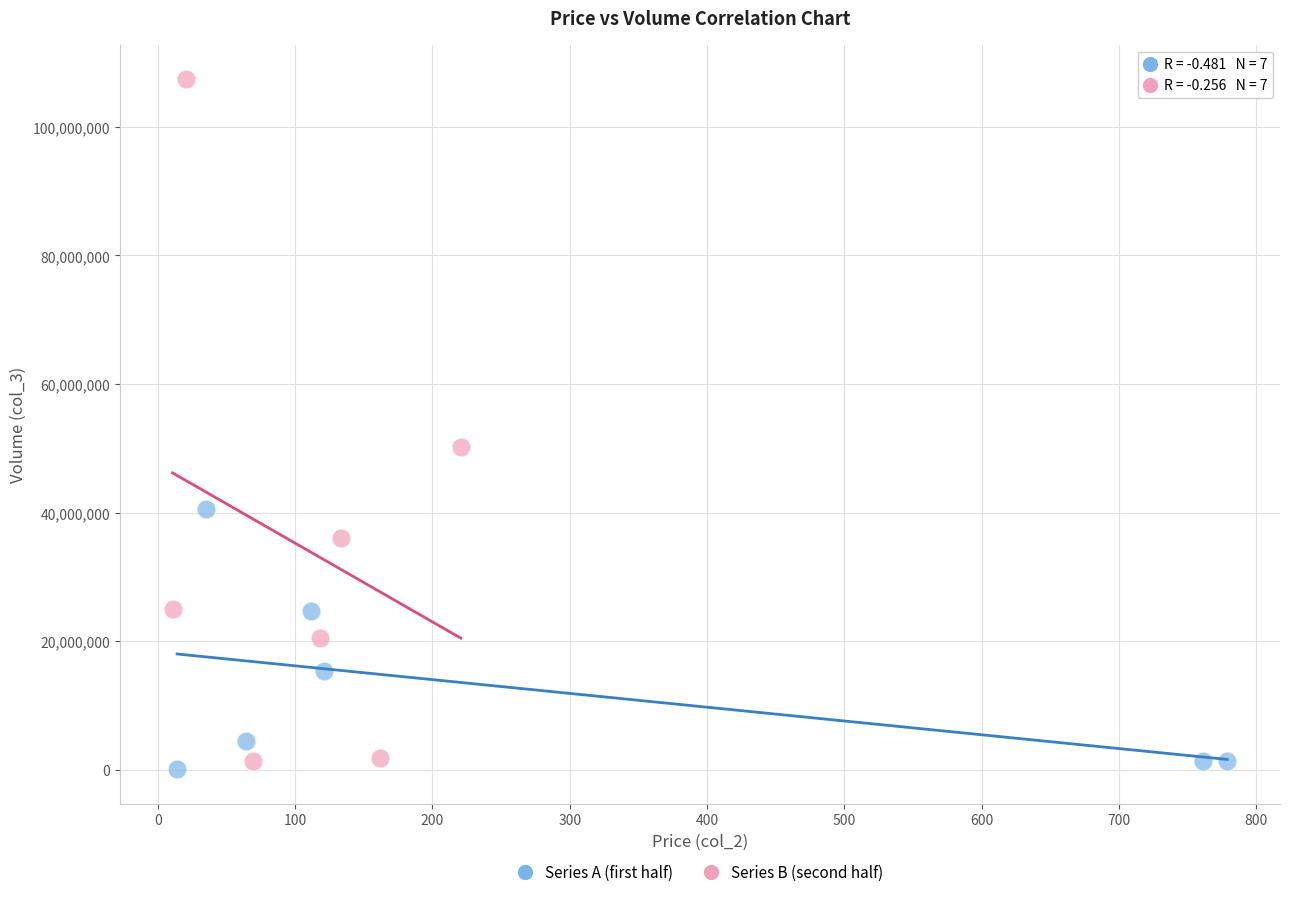

Which series reaches the minimum Y coordinate?

Series A (first half)